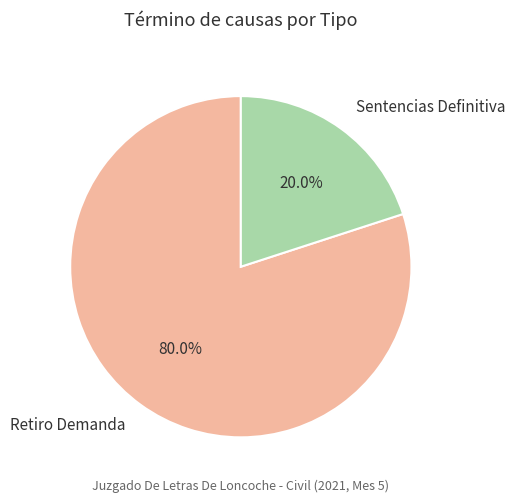

To the nearest percent, what is the difference between the largest and smallest slice percentages?

60%